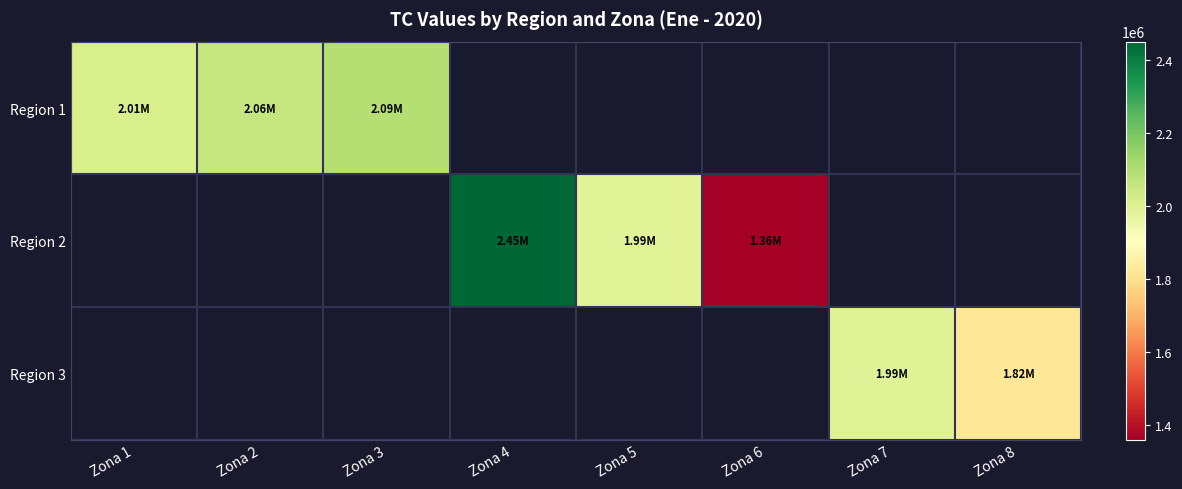

Is it true that Region 2 equals 1262460.9 at Zona 4?

False